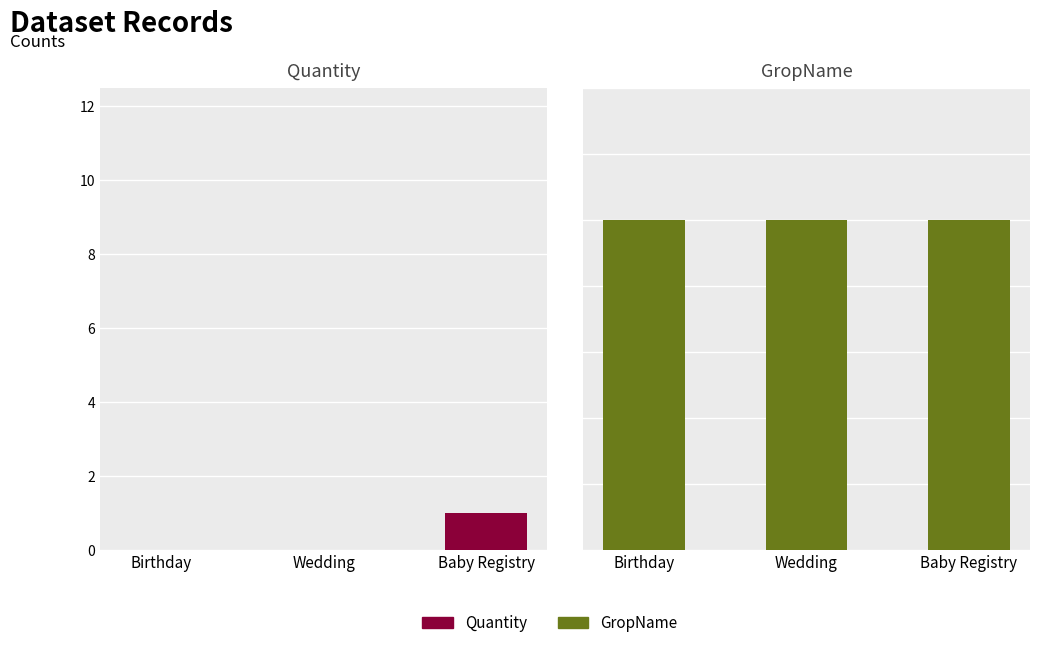

Reading left to right, extract all data points from this chart.

Quantity: Birthday=0	Wedding=0	Baby Registry=1
GropName: Birthday=10	Wedding=10	Baby Registry=10